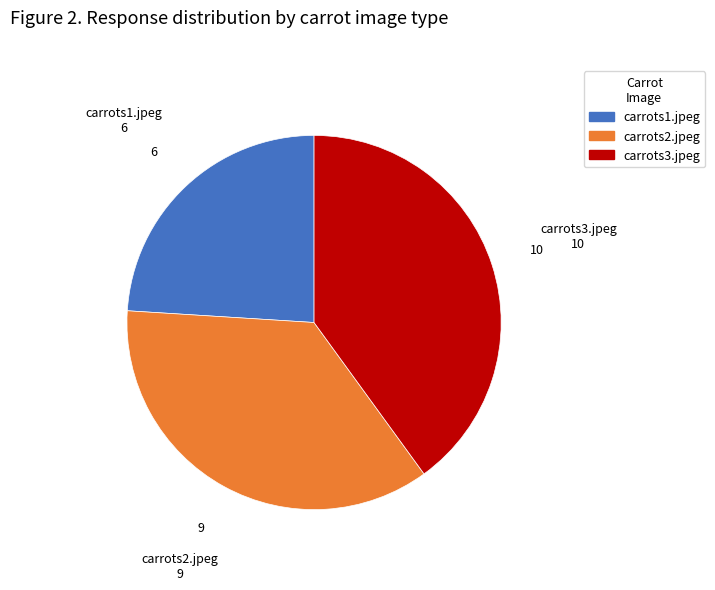

What is the smallest slice in the pie chart?

carrots1.jpeg